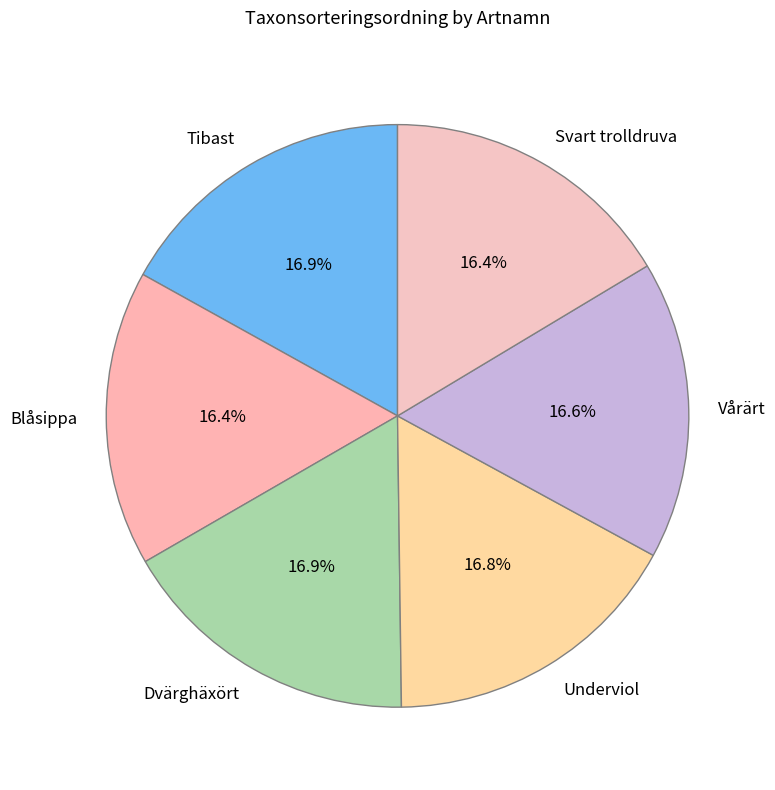

What is the ratio of the value at Dvärghäxört to the value at Blåsippa?

1.0